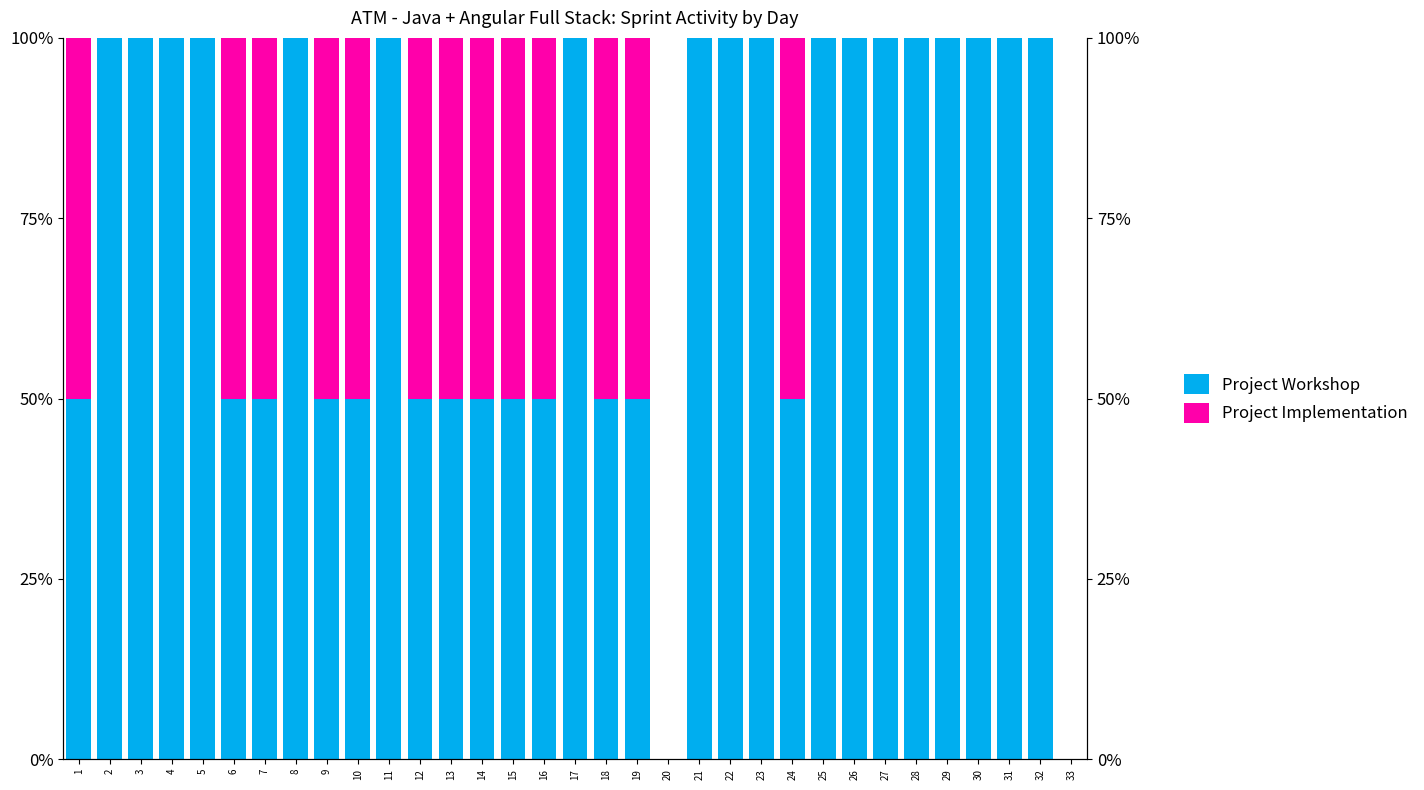

Which series has the largest total across all categories?

Project Workshop